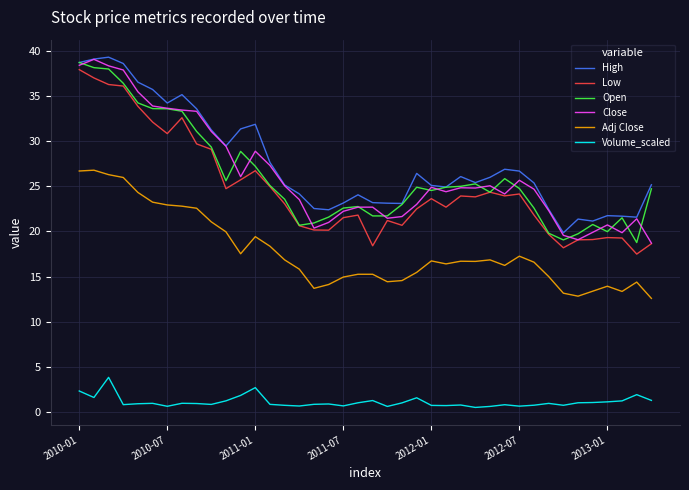

True or false: Low and Volume_scaled cross at least once.

False